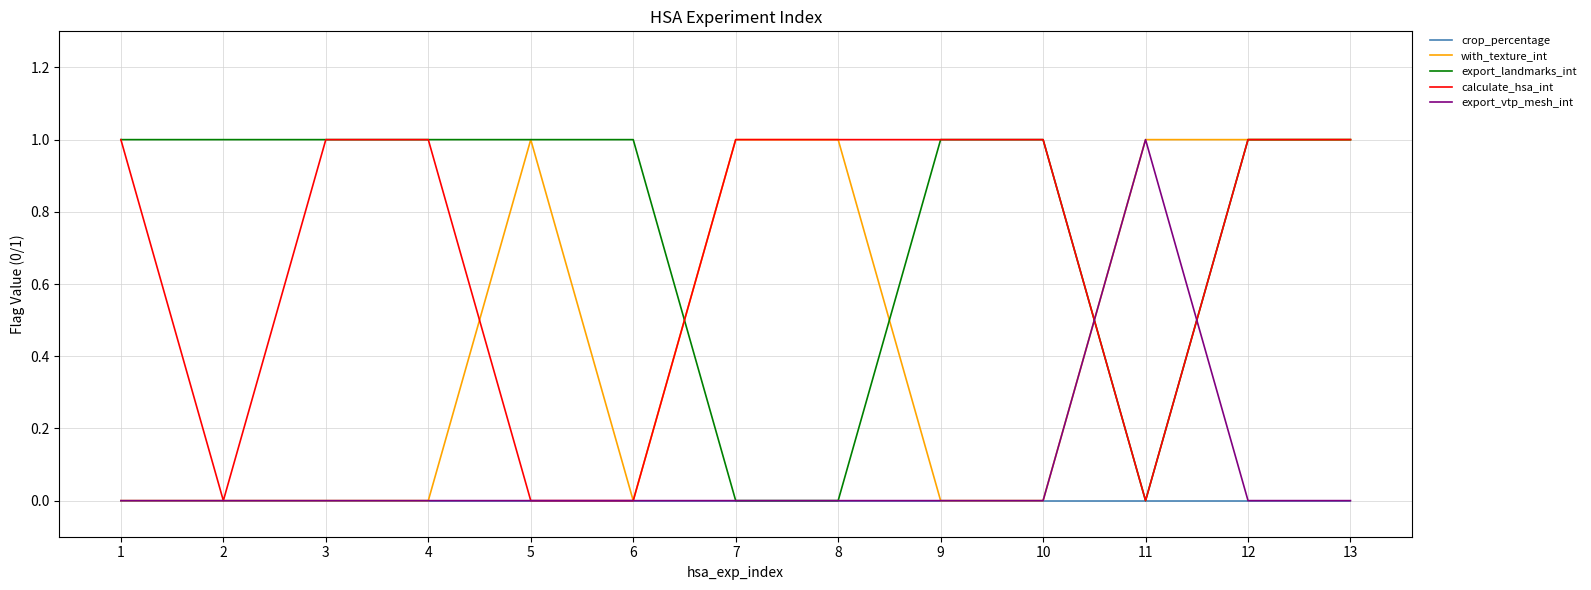

True or false: export_vtp_mesh_int has a value of 0 at 5.

True